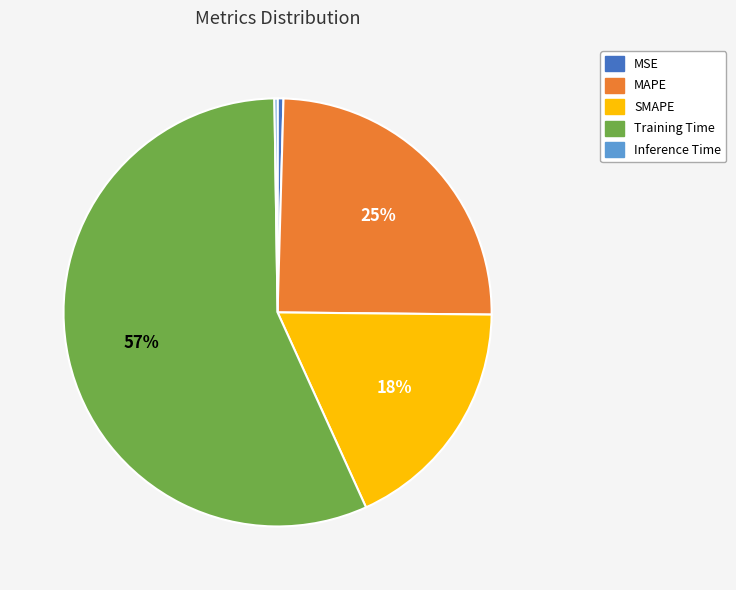

Which slice represents more than half of the pie?

Training Time